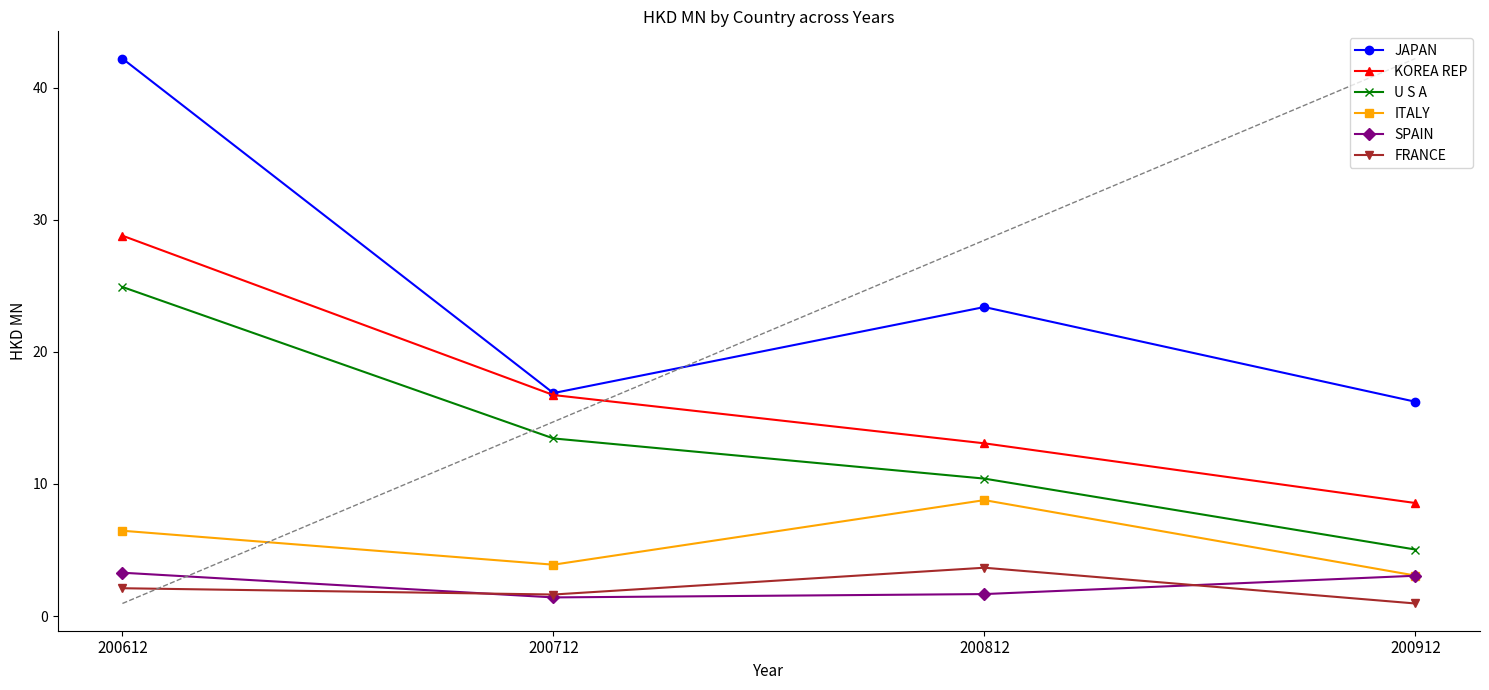

True or false: U S A has more than 1 interior local peaks.

False